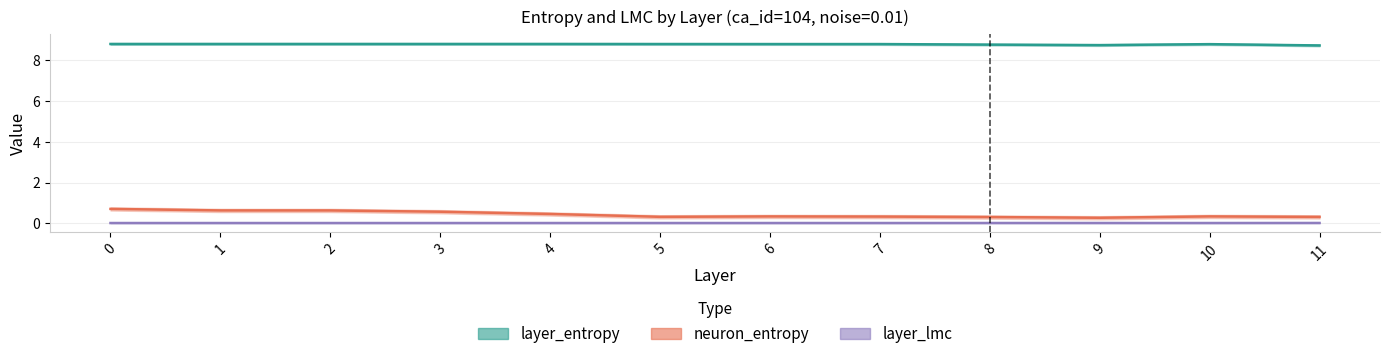

Reading right to left, what are all the values shown in this chart?

layer_entropy: 8.7	8.8	8.7	8.8	8.8	8.8	8.8	8.8	8.8	8.8	8.8	8.8
neuron_entropy: 0.3	0.3	0.3	0.3	0.3	0.3	0.3	0.5	0.6	0.6	0.6	0.7
layer_lmc: 0.0	0.0	0.0	0.0	0.0	0.0	0.0	0.0	0.0	0.0	0.0	0.0